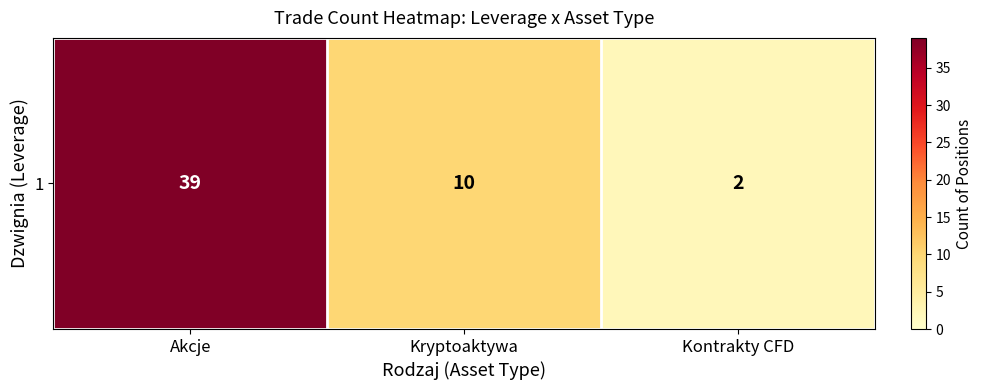

Count the number of categories in the chart.

3